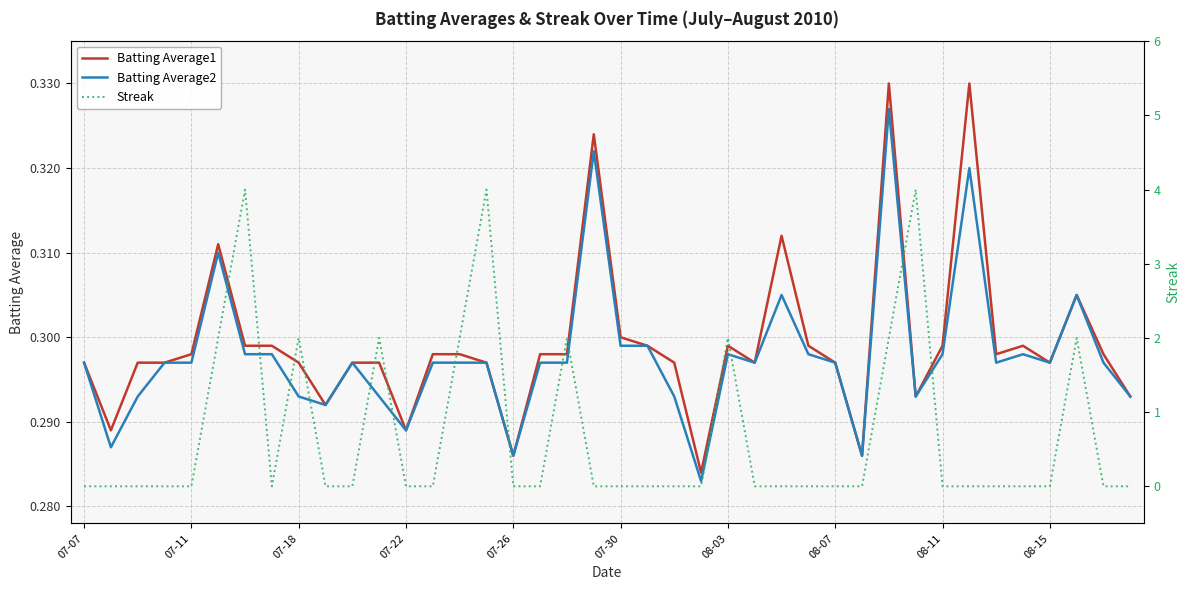

What is the difference between the maximum and minimum values in the Streak series?

4.0